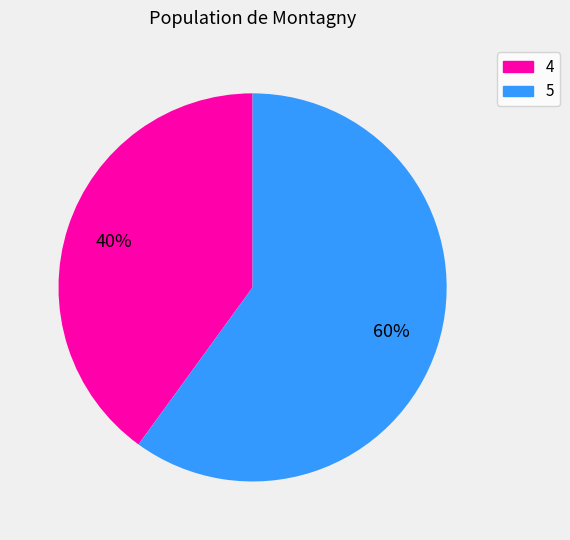

Rank the categories by value from lowest to highest.

4, 5